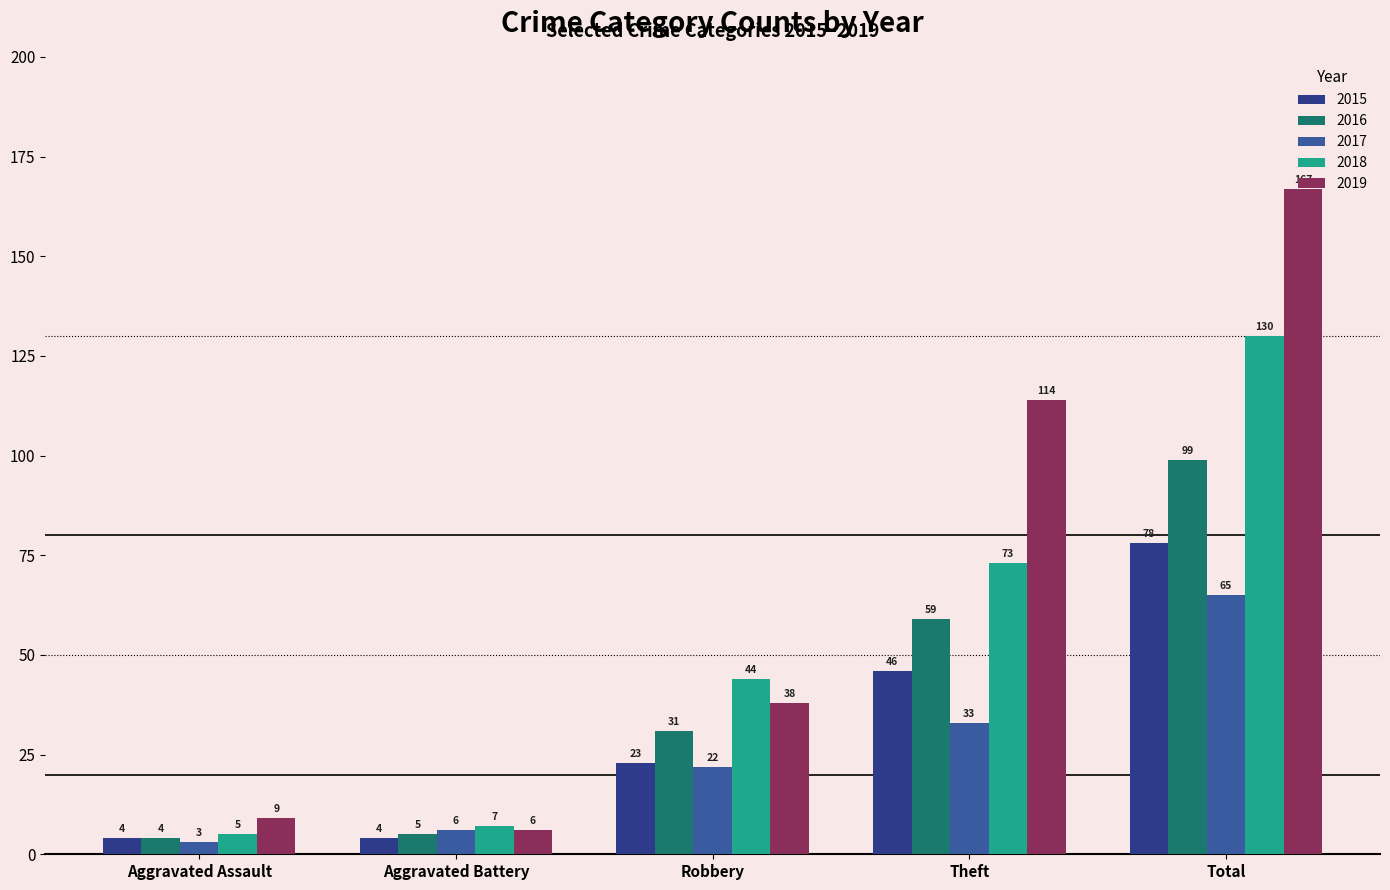

What is the smallest value displayed?

3